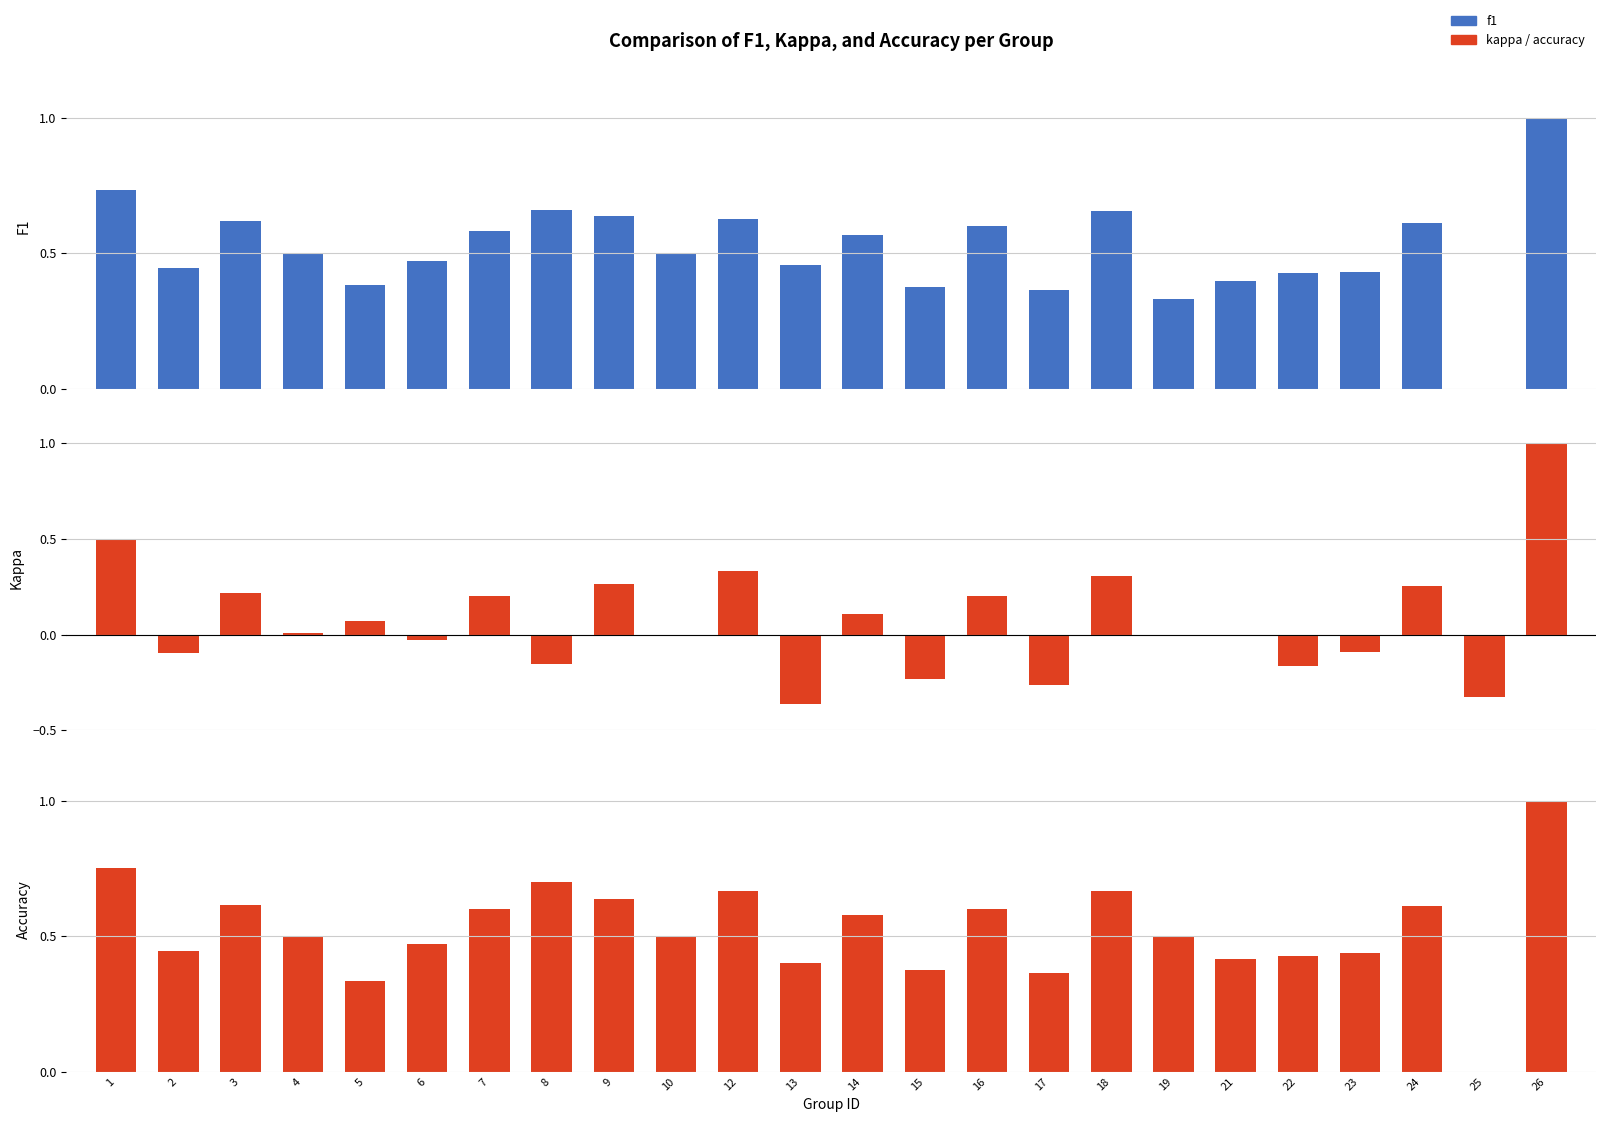

True or false: accuracy has a value of 0.9 at 24.

False